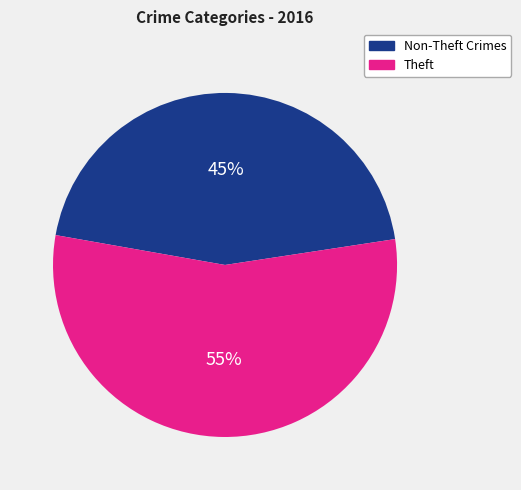

Does Theft represent more than half of the total?

Yes